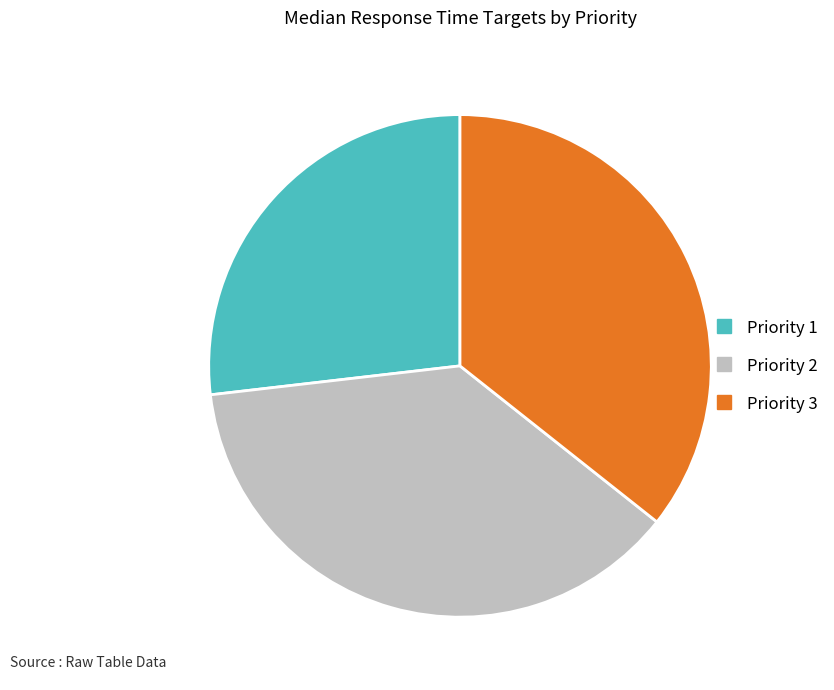

Is there any slice that represents more than half of the pie?

No